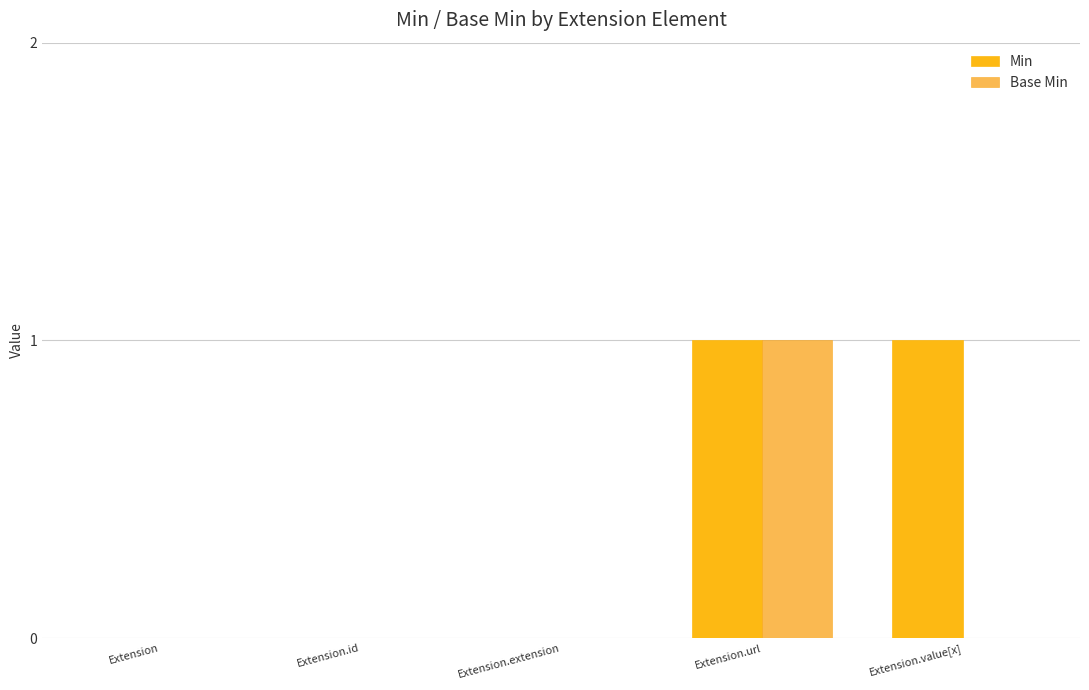

How many groups of bars are there?

5